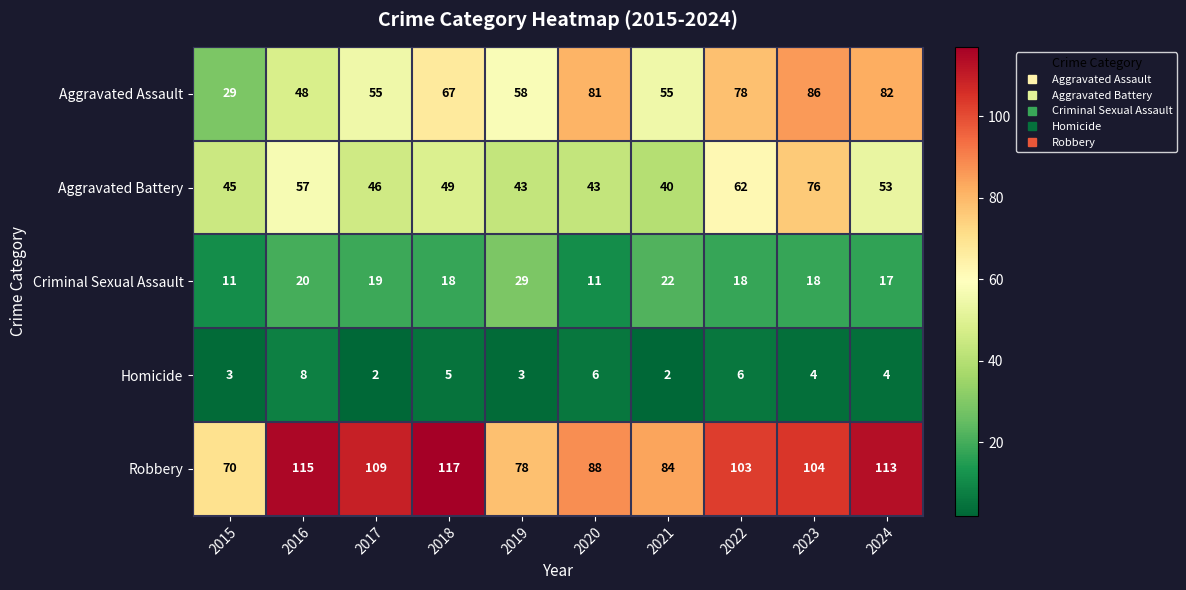

What is the difference between the maximum and minimum values in the Criminal Sexual Assault series?

18